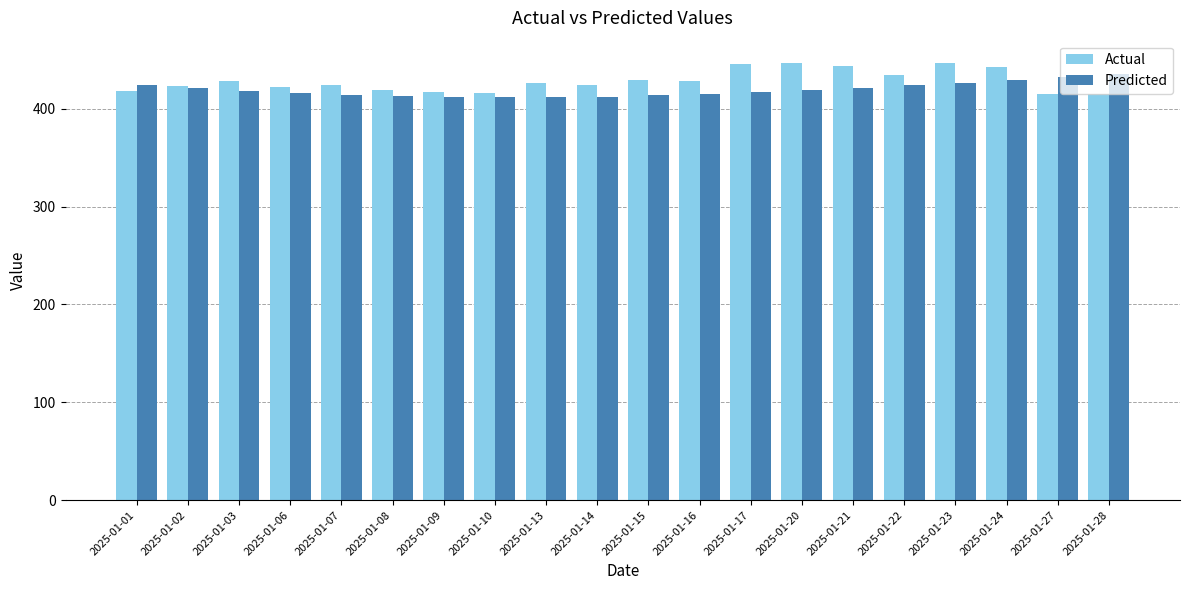

How many bars are there in total?

40